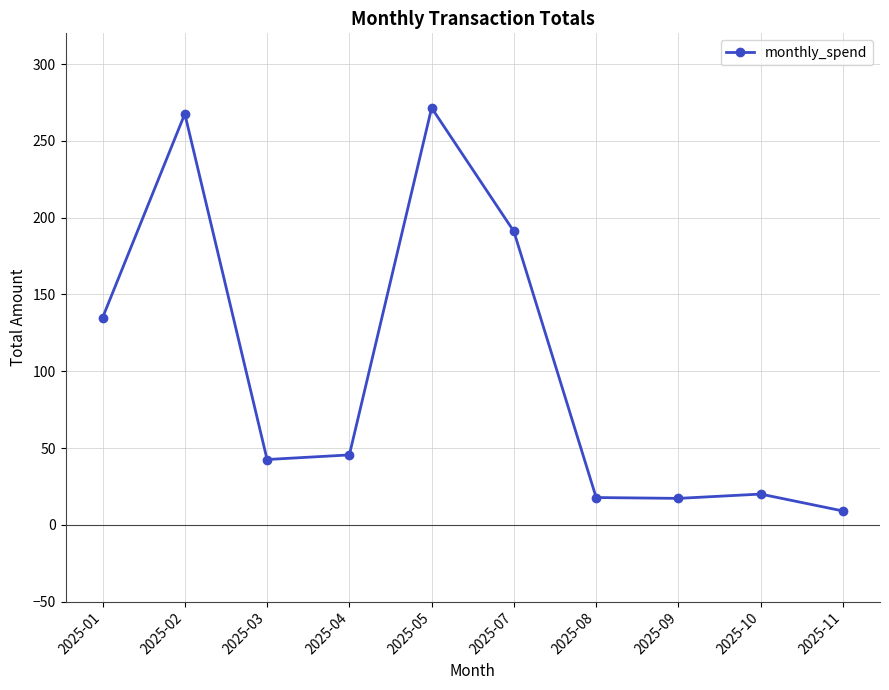

What is the minimum value shown in the chart?

9.0